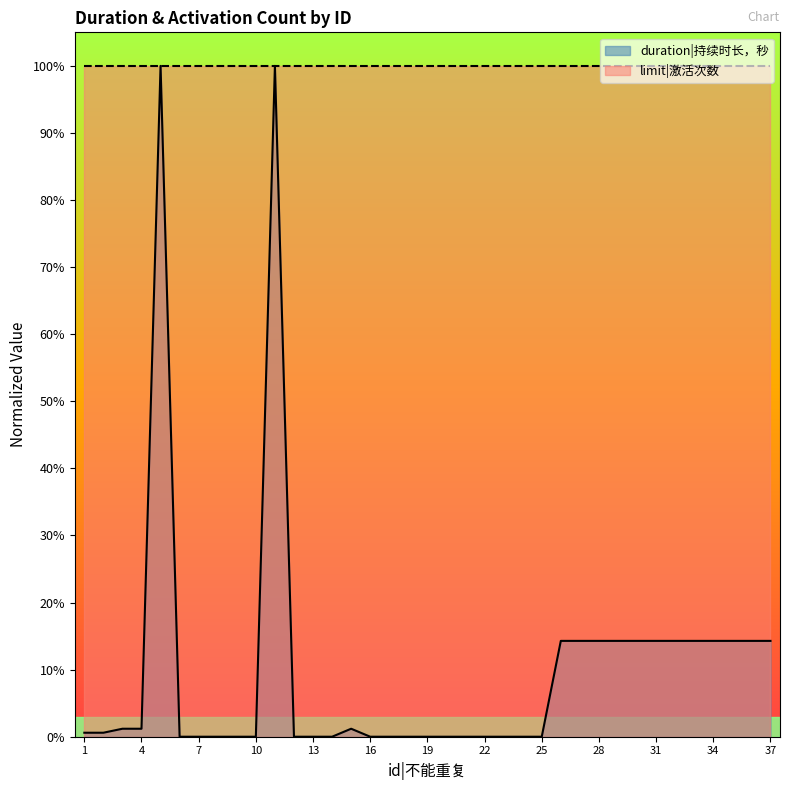

What is the change in value from 22 to 27?

+0.1